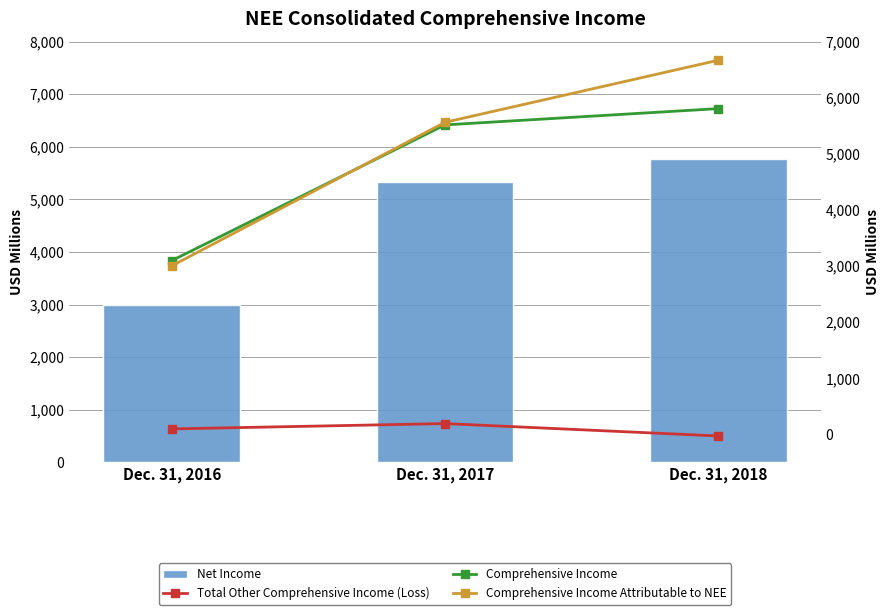

At which label does Total Other Comprehensive Income (Loss) reach its peak?

Dec. 31, 2017